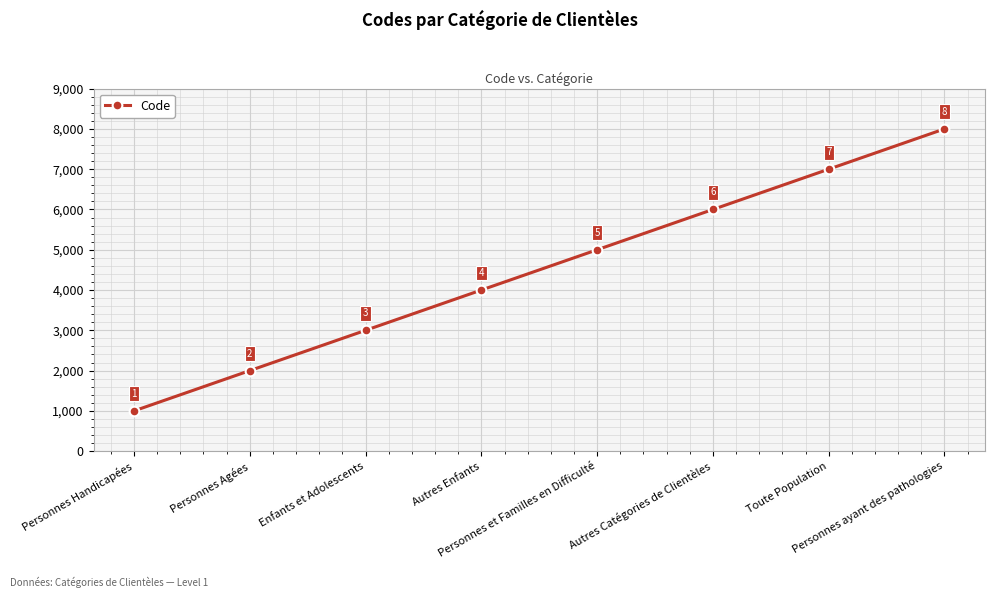

Count the number of categories in the chart.

8